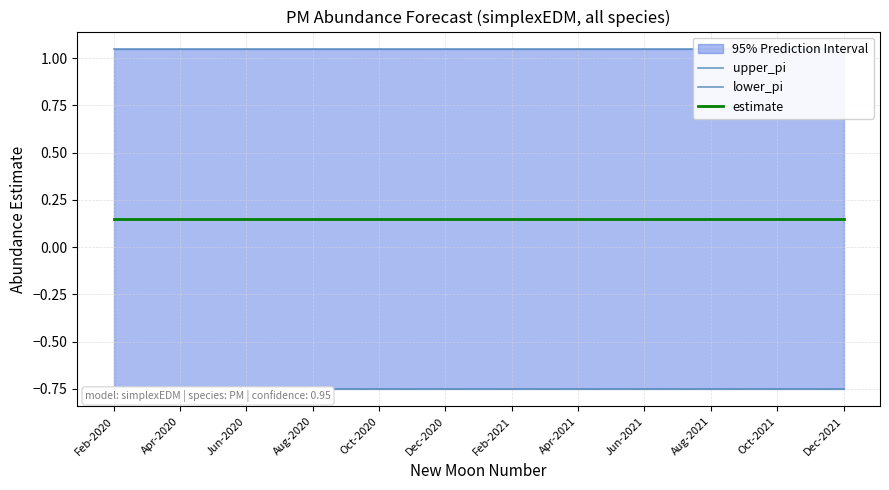

True or false: upper_pi and lower_pi cross at least once.

False